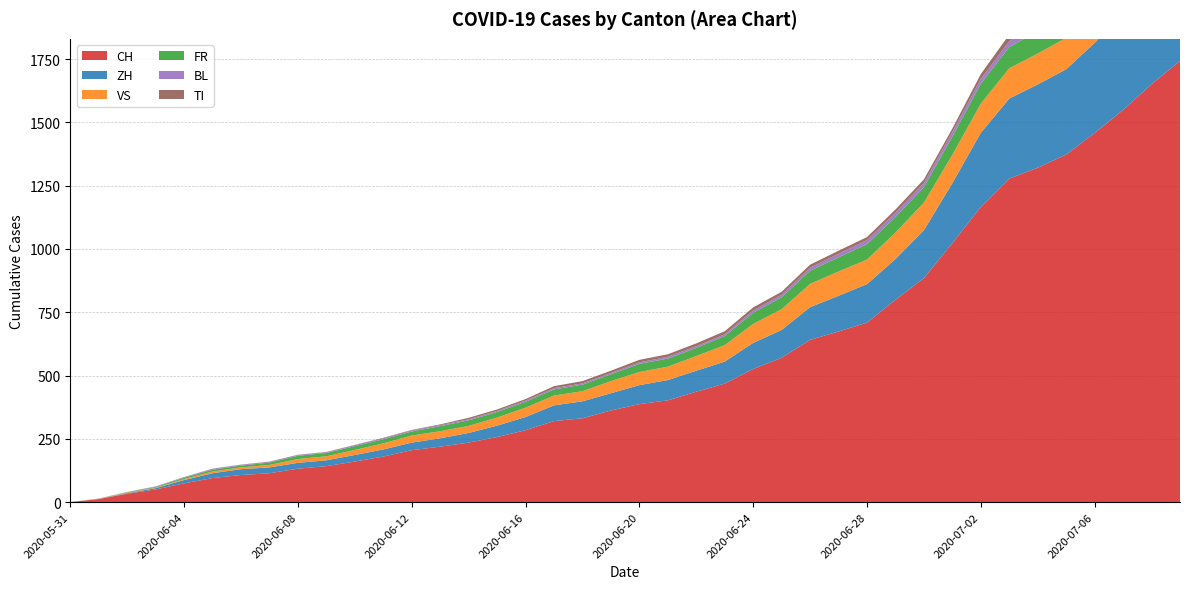

Reading left to right, extract all data points from this chart.

CH: 0	12	33	50	74	95	107	114	132	142	160	180	205	219	235	257	284	320	331	362	387	402	436	468	526	570	641	674	709	799	885	1023	1166	1278	1321	1373	1458	1549	1651	1743
ZH: 0	0	2	5	13	19	23	23	23	23	26	28	30	33	38	45	52	62	67	68	75	80	83	87	103	110	129	141	152	161	189	237	293	316	329	337	356	382	405	424
VS: 0	1	2	2	4	7	7	10	15	16	20	24	28	28	28	32	37	39	40	48	52	53	58	65	75	82	92	96	97	105	109	112	115	120	122	124	126	129	129	131
FR: 0	0	2	3	5	7	7	9	13	13	15	16	16	20	22	22	23	24	26	27	32	32	32	36	44	47	52	56	61	61	61	72	79	84	87	92	94	96	99	100
BL: 0	1	1	2	2	3	3	3	3	3	4	4	4	4	4	4	5	5	5	5	6	7	7	7	9	10	12	14	16	17	17	18	19	23	27	27	29	32	35	38
TI: 0	0	0	0	1	1	1	1	1	1	1	2	2	3	6	6	6	8	9	9	10	10	11	12	12	12	12	12	12	13	14	14	19	26	27	31	36	40	48	50